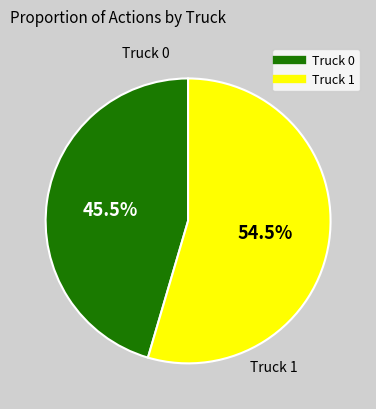

Is the sum of Truck 1 and Truck 0 greater than half?

Yes